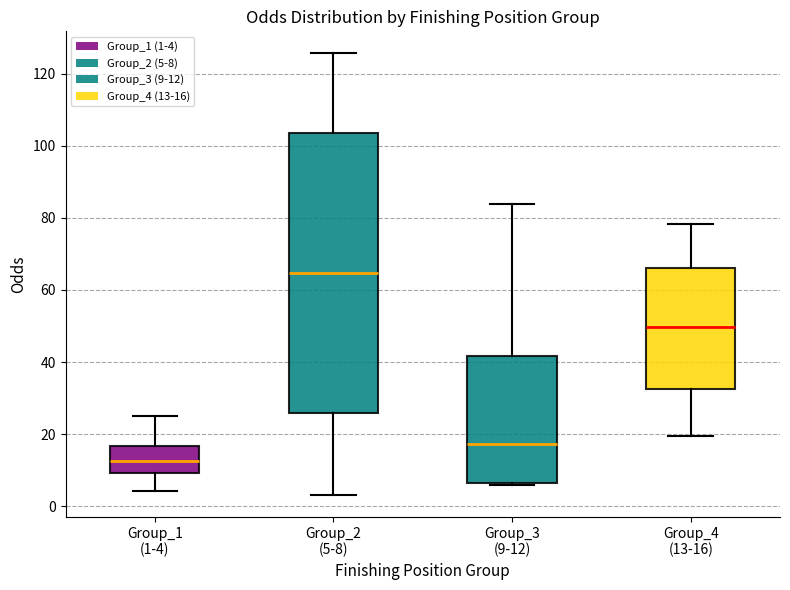

Reading left to right, transcribe this box plot: for each box, give where its median line is, the range the box spans, and where its two whiskers end, as read against the y-axis. The values are not printed on the chart, so give them approximately, as read against the axis.

Group_1 (1-4): median 12, box 10 to 16, whiskers 4 to 26
Group_2 (5-8): median 64, box 26 to 104, whiskers 4 to 126
Group_3 (9-12): median 18, box 6 to 42, whiskers 6 to 84
Group_4 (13-16): median 50, box 32 to 66, whiskers 20 to 78